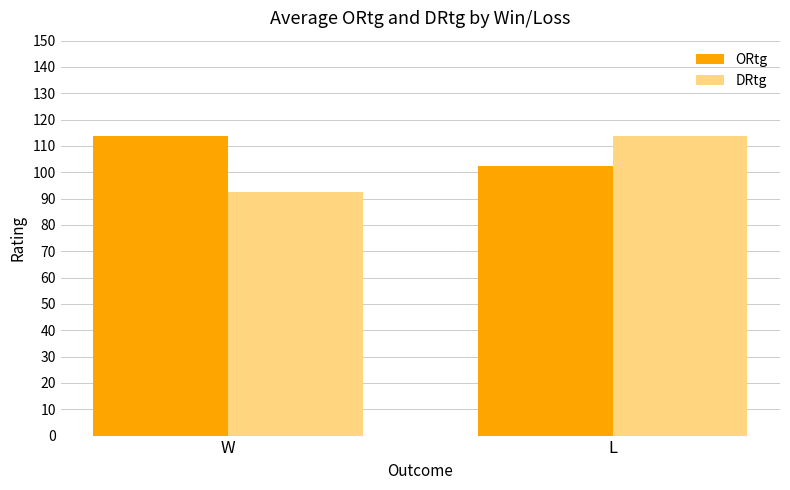

Are the bars grouped side by side (vs. stacked)?

Yes